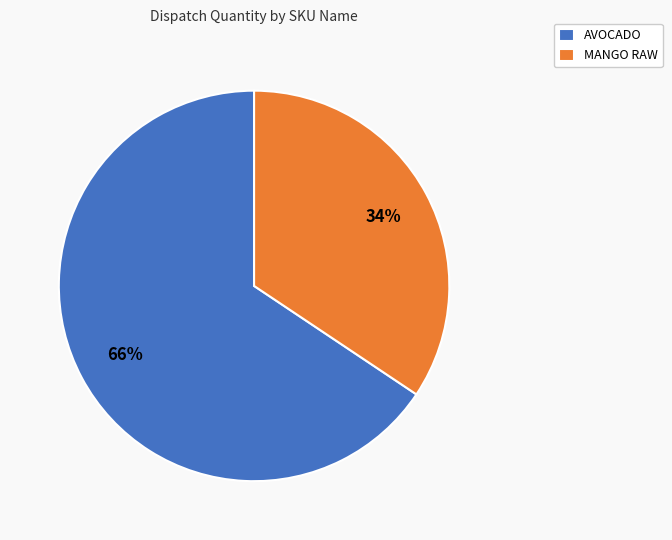

Is the sum of AVOCADO and MANGO RAW greater than half?

Yes